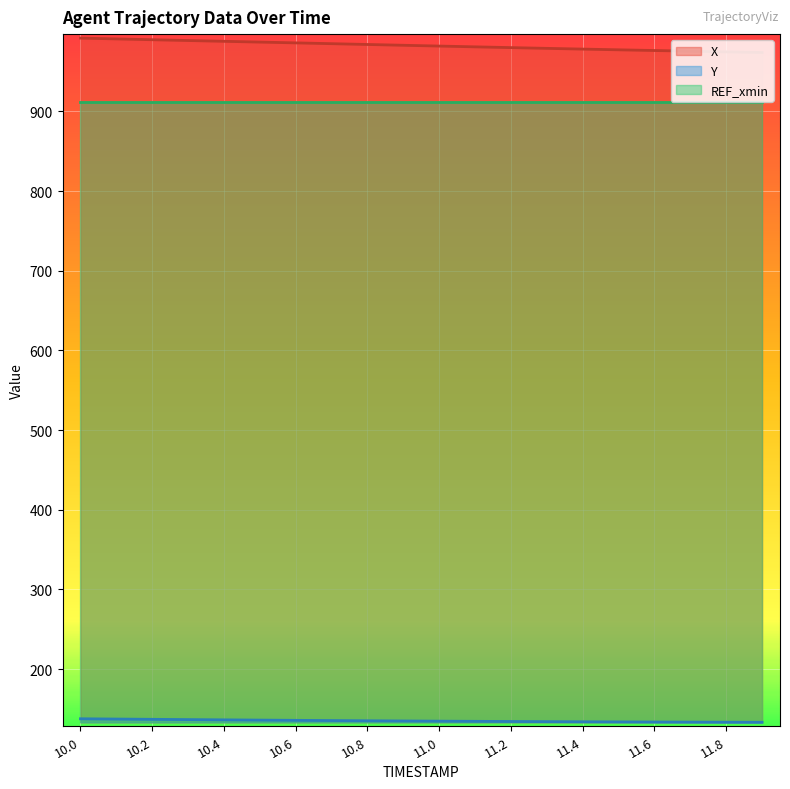

At which category is the sum across all series the highest?

10.0